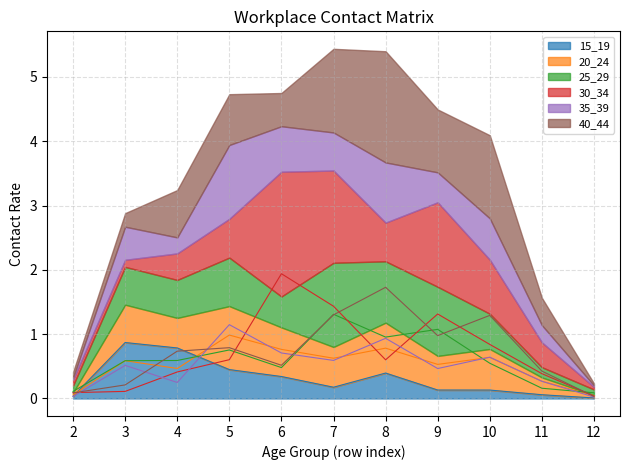

What is the sum of the 35_39 values at 12 and 7?

0.6